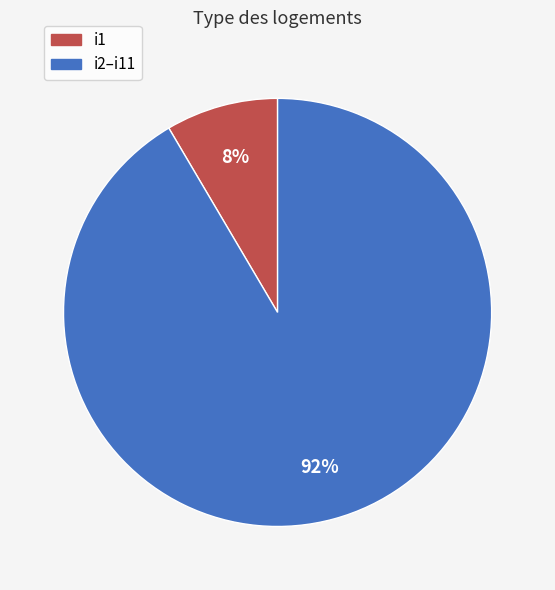

Is there any slice that represents more than half of the pie?

Yes